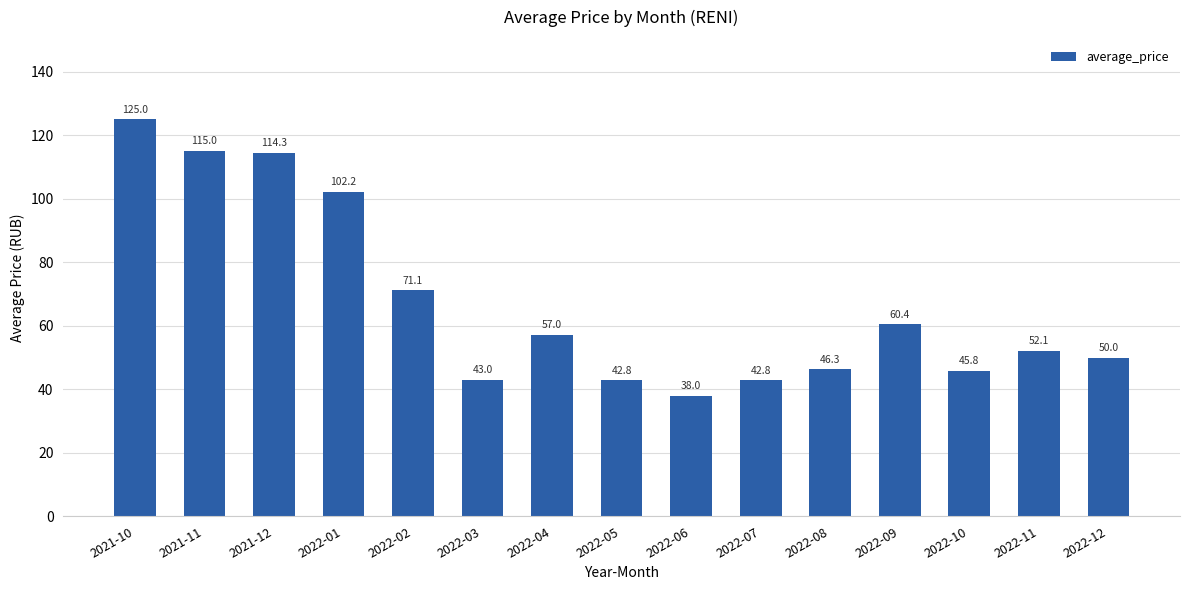

What is the label of the 6th bar from the right?

2022-07